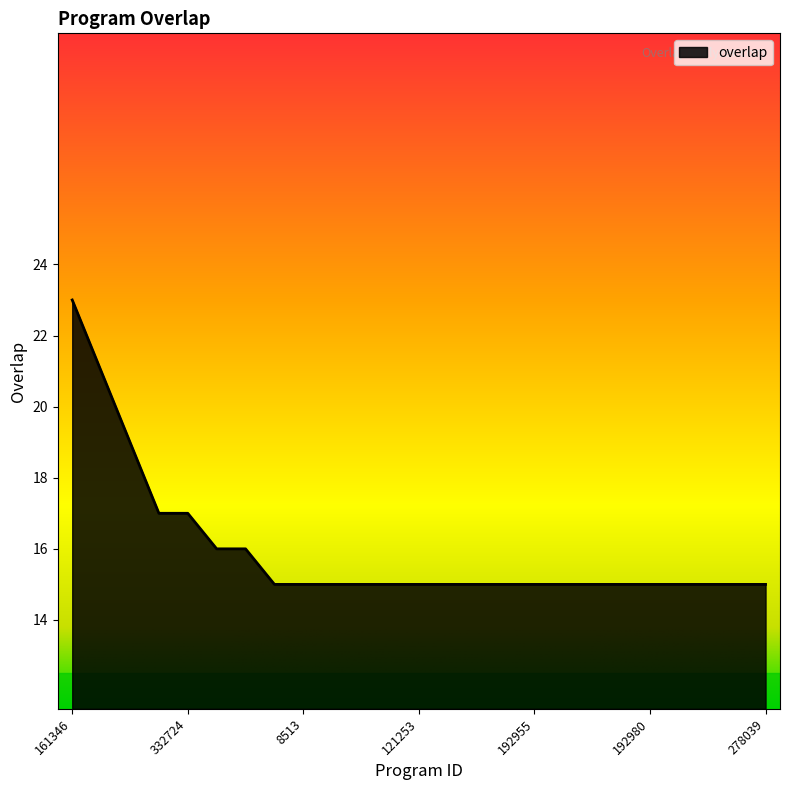

What is the maximum value shown in the chart?

23